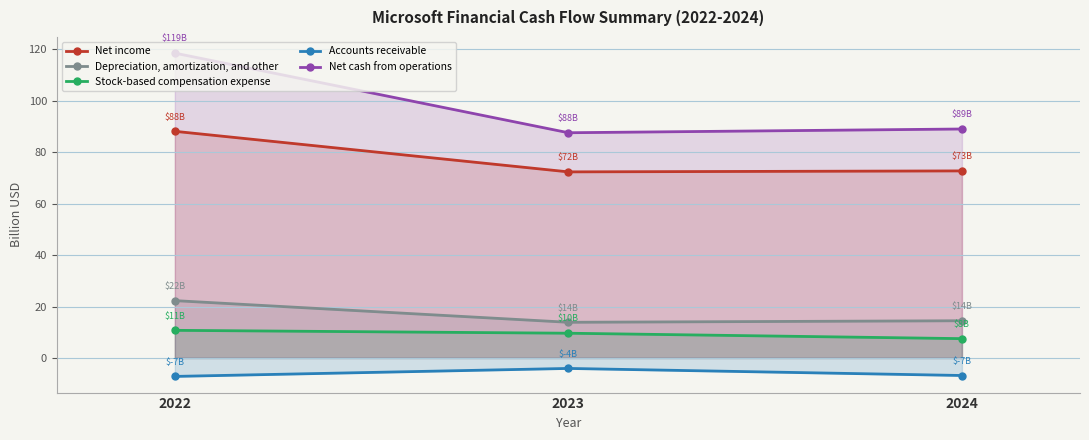

What is the highest value of the Net income series?

88.1